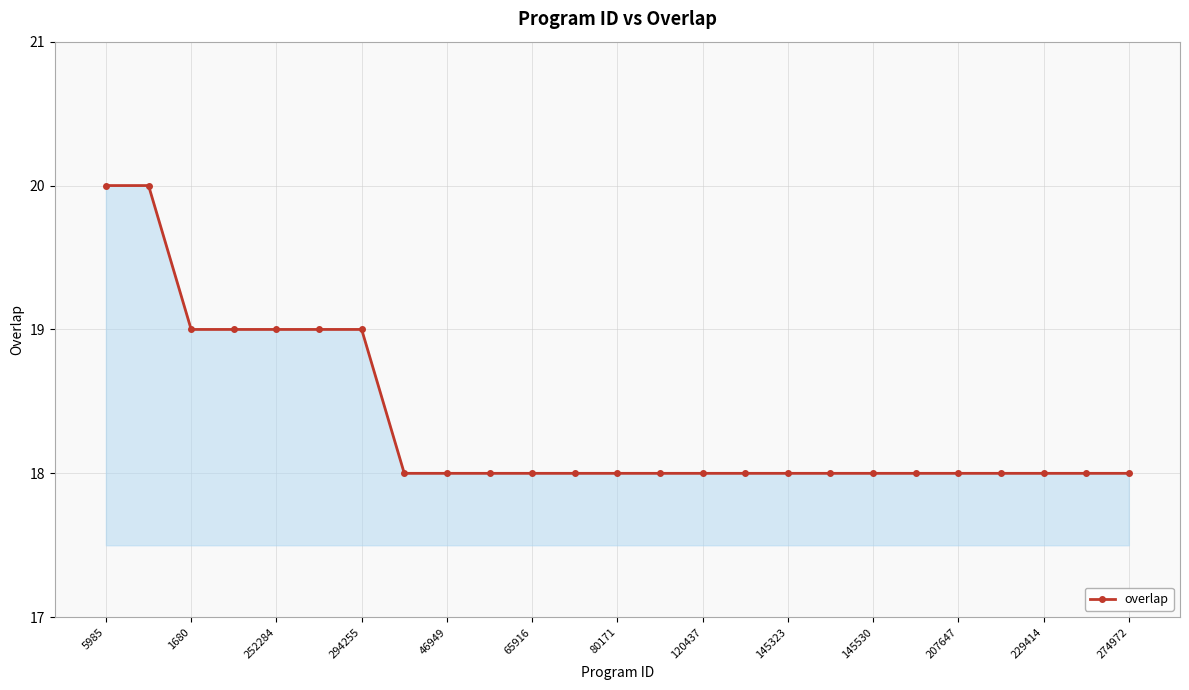

What is the smallest value displayed?

18